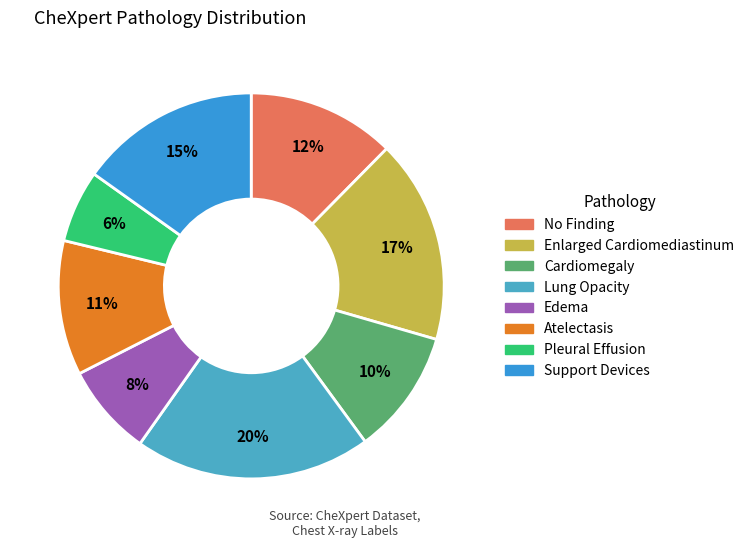

What is the smallest slice in the pie chart?

Pleural Effusion